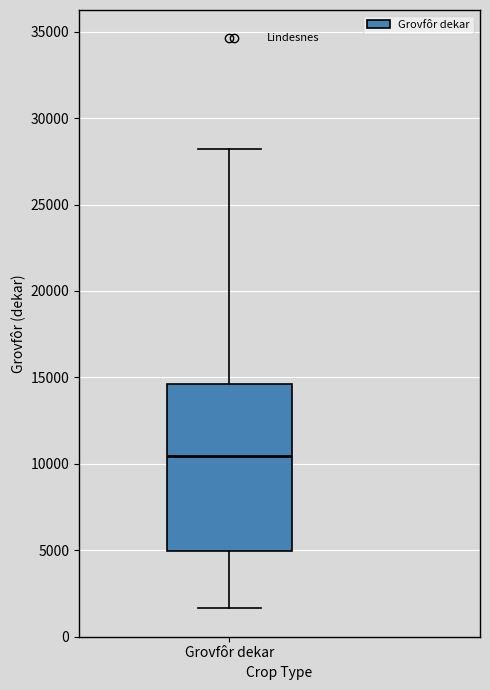

Transcribe this box plot: give where the median line is, the range the box spans, and where the two whiskers end, as read against the y-axis. The values are not printed on the chart, so give them approximately, as read against the axis.

median 10500, box 5000 to 14500, whiskers 1500 to 28000